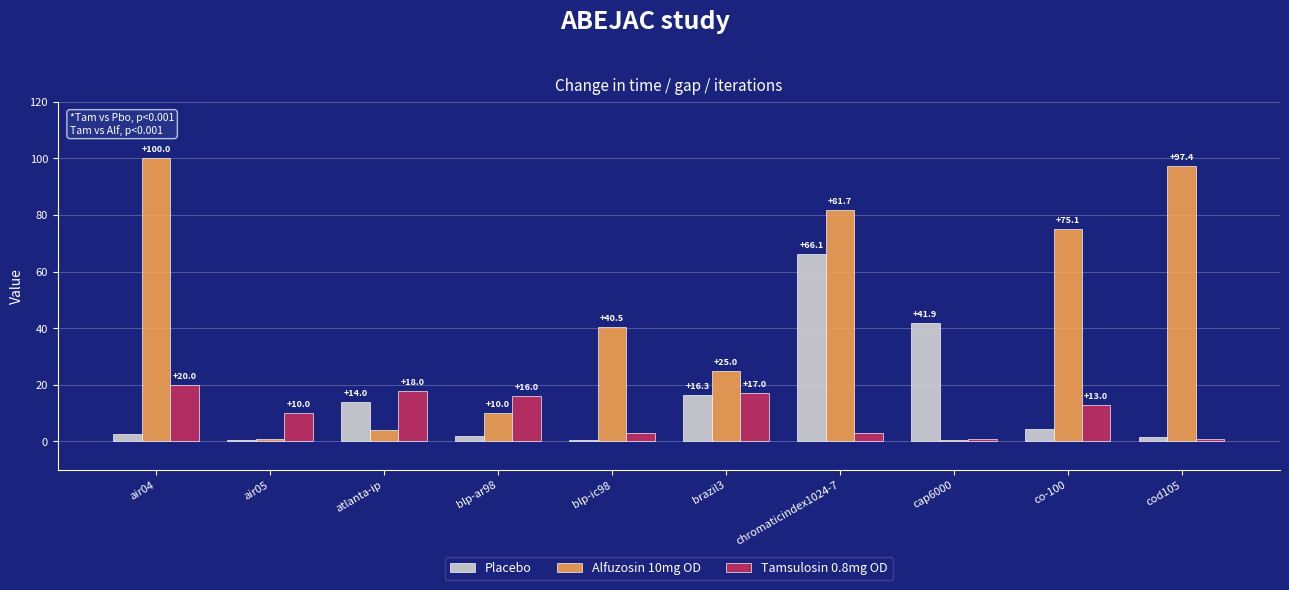

What is the total value across all series at chromaticindex1024-7?

150.8